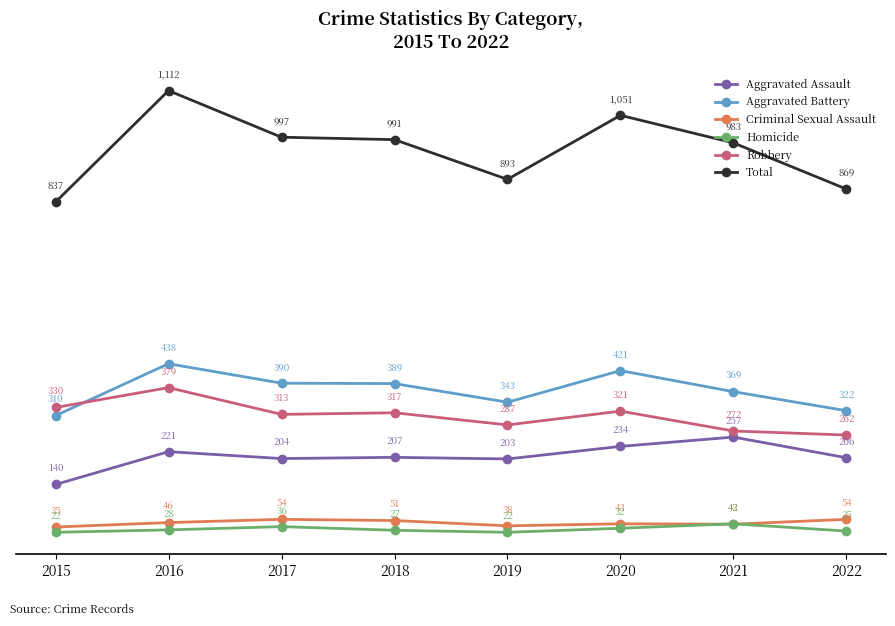

True or false: Criminal Sexual Assault has more than 1 points higher than both neighbors.

True